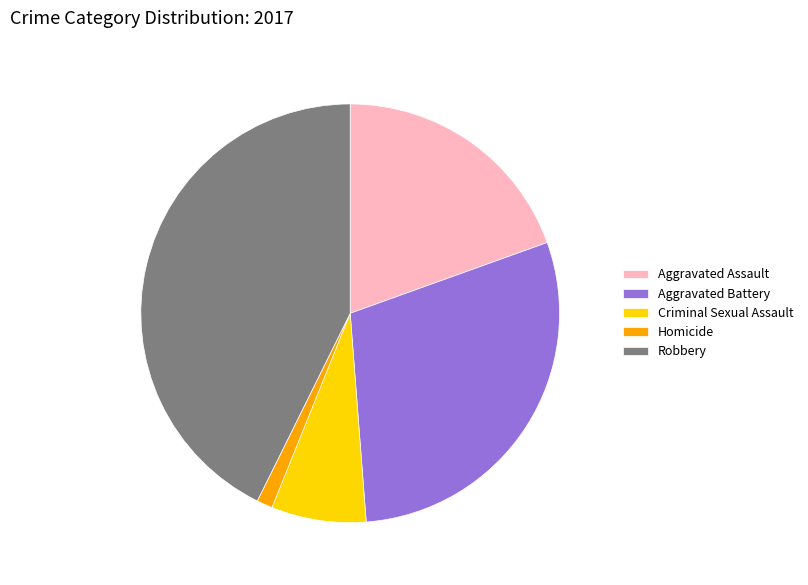

Is it true that Aggravated Assault is 32% of the pie?

False